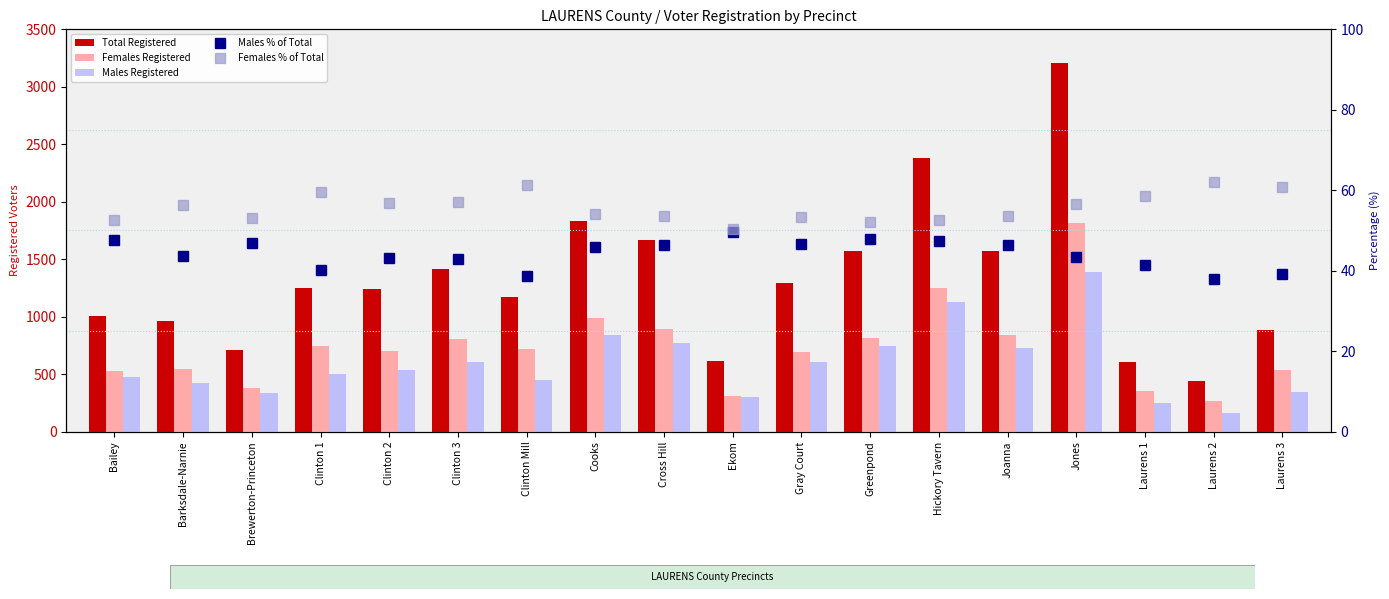

At which category is the sum across all series the highest?

Jones